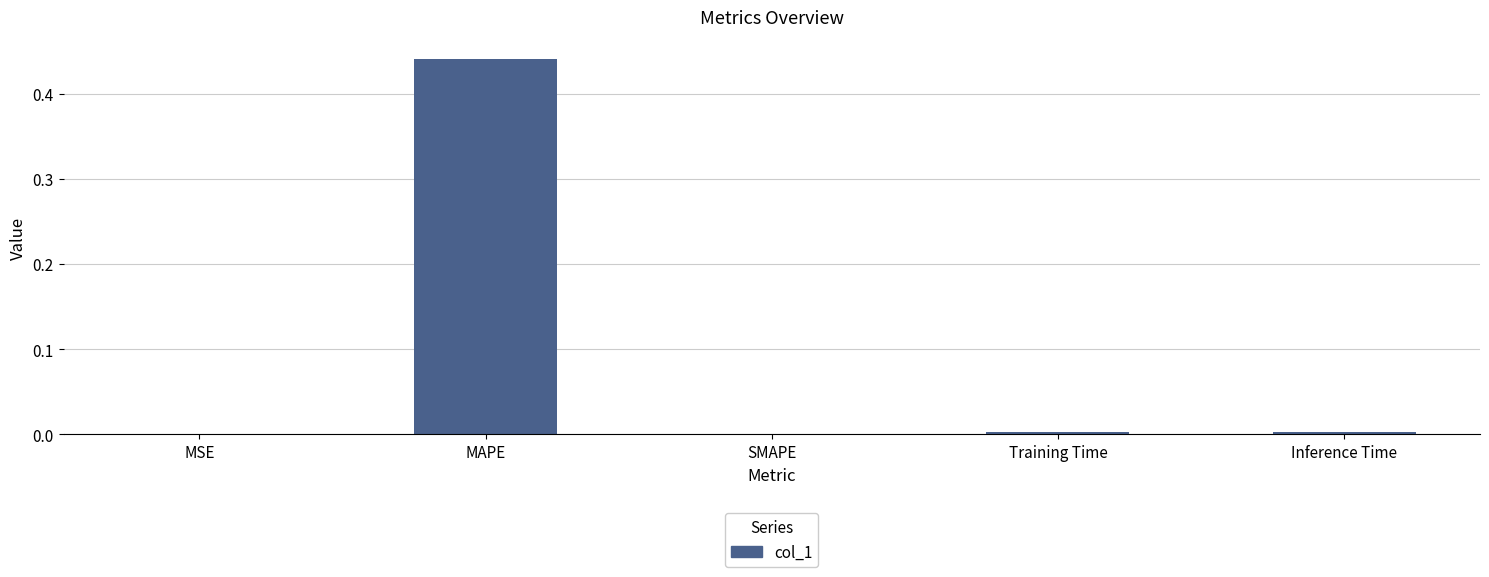

Does the chart contain stacked bars?

No